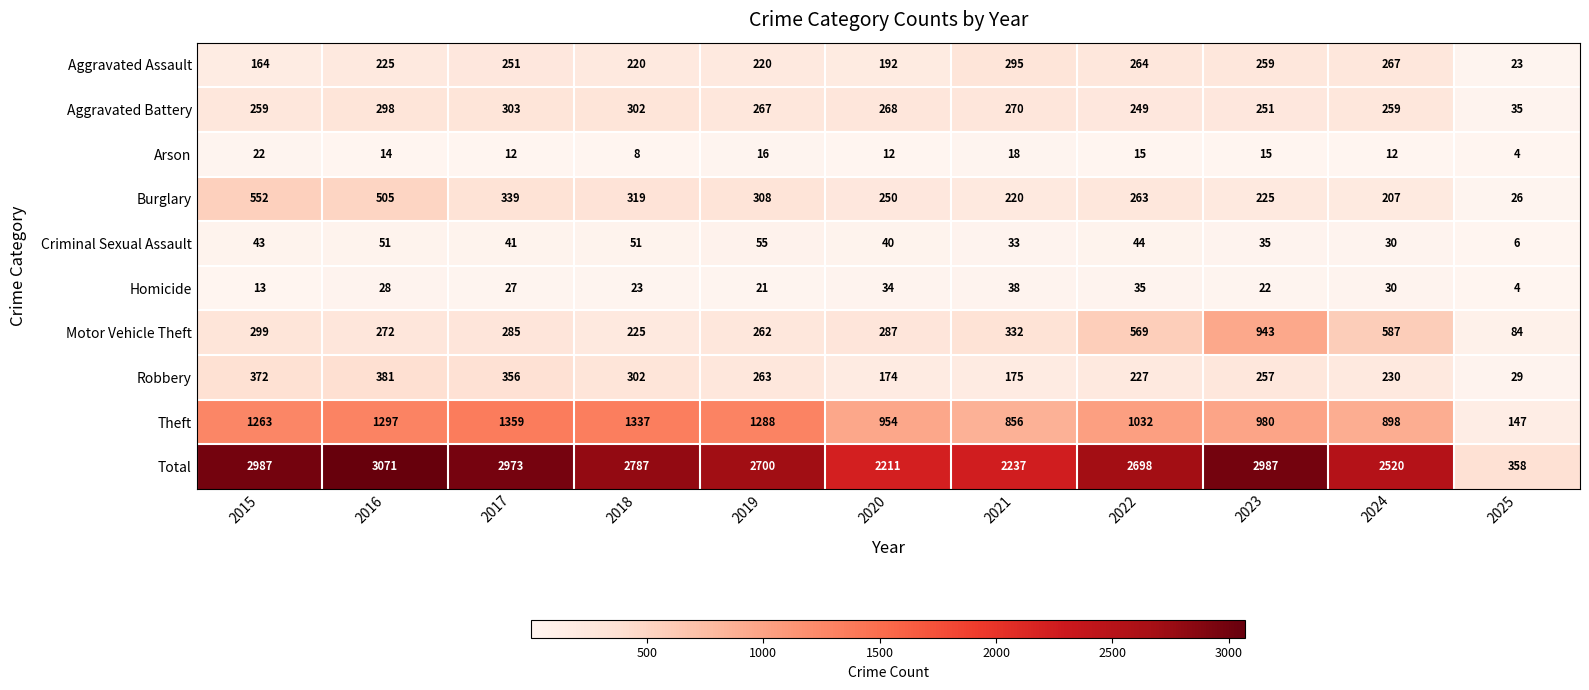

The value of Total at 2016 is 2022. True or false?

False